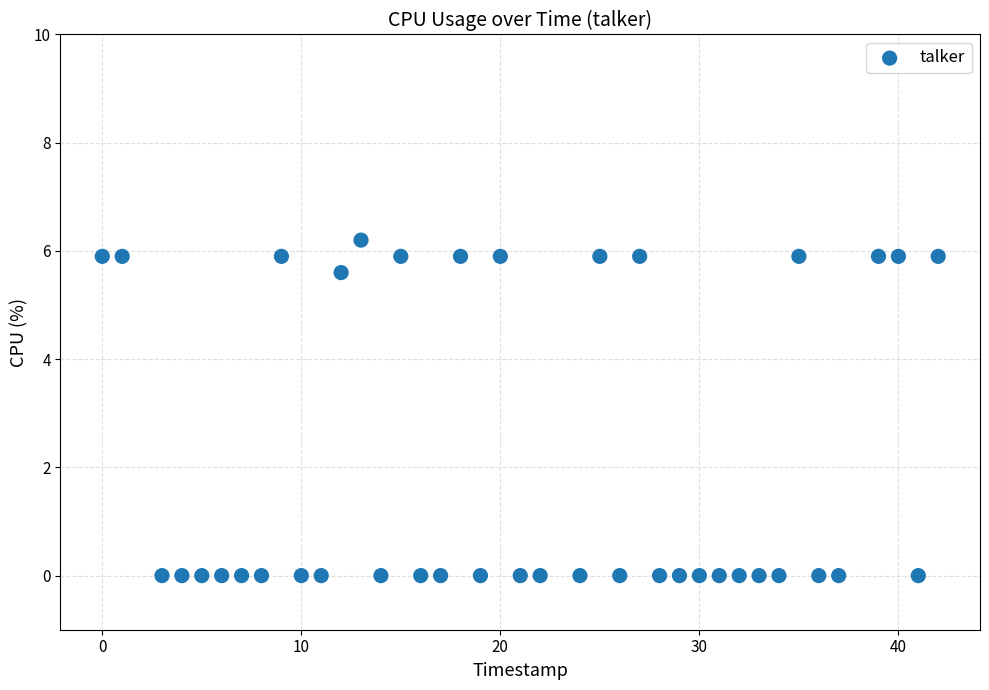

What is the range of X values (max minus min)?

42.0